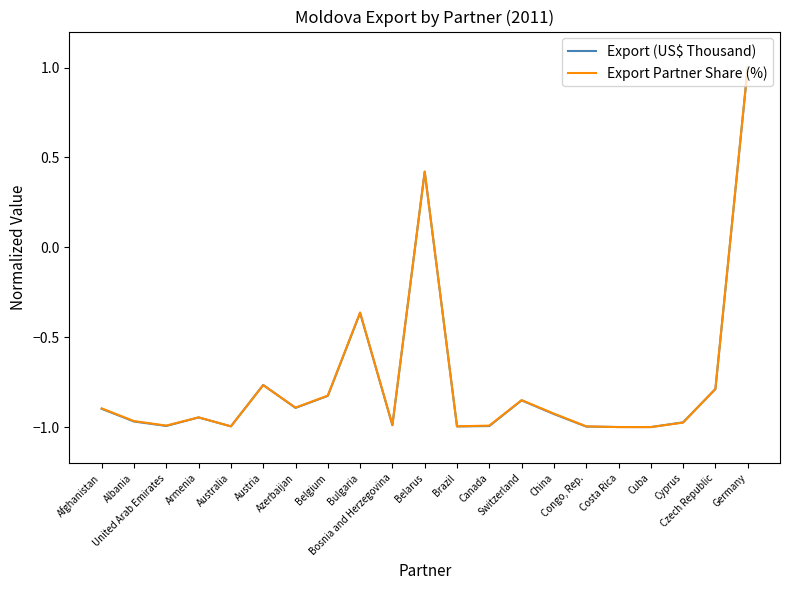

What is the greatest value displayed?

1.0